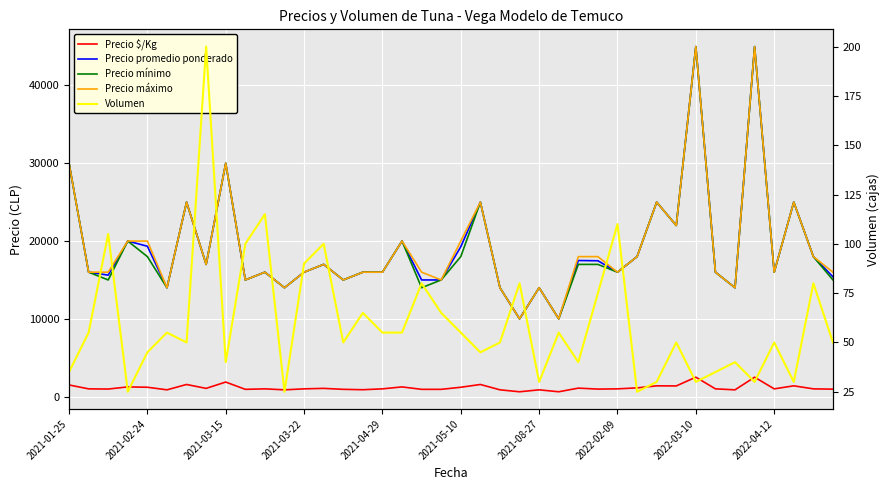

What is the difference between the highest and lowest values at 39?

15950